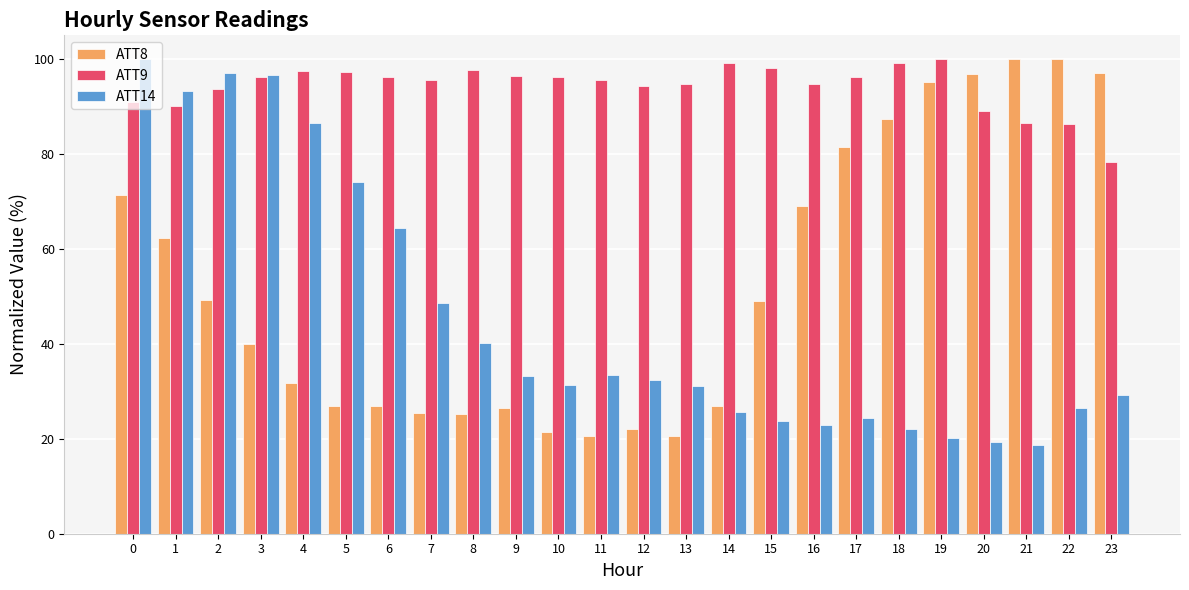

What is the difference between the ATT14 values at 15 and 13?

7.4